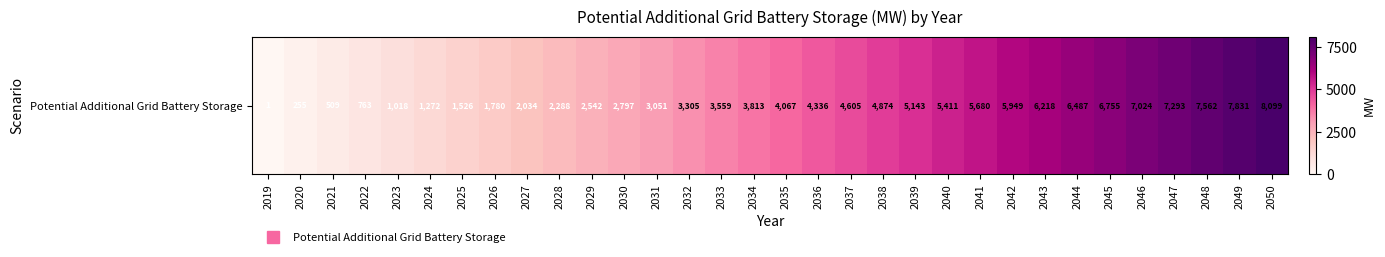

What is the difference between the second highest and second lowest values?

7575.4